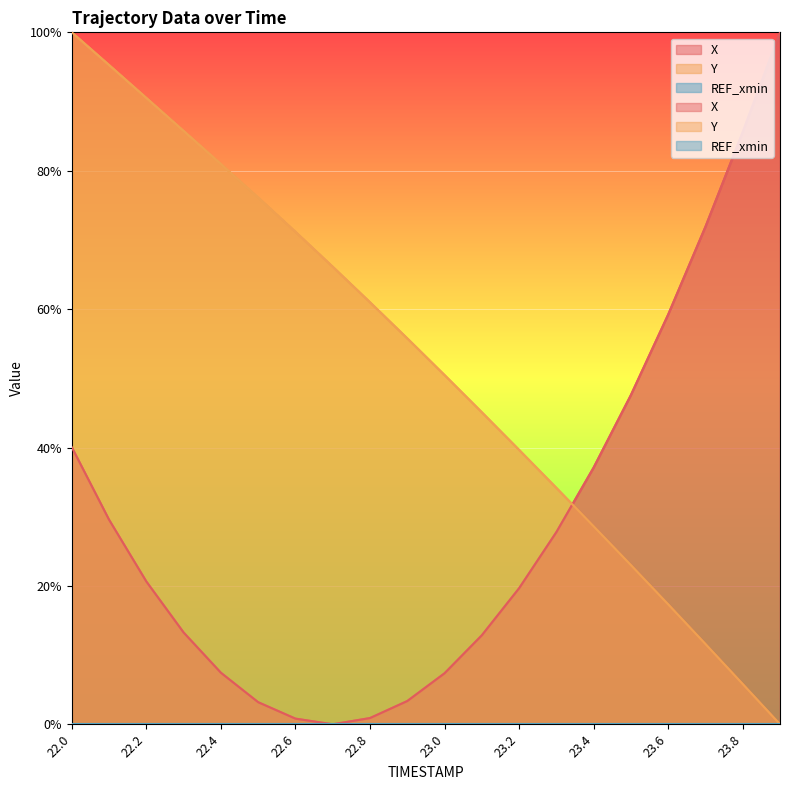

What is the total value across all series at 23.0?

57.8